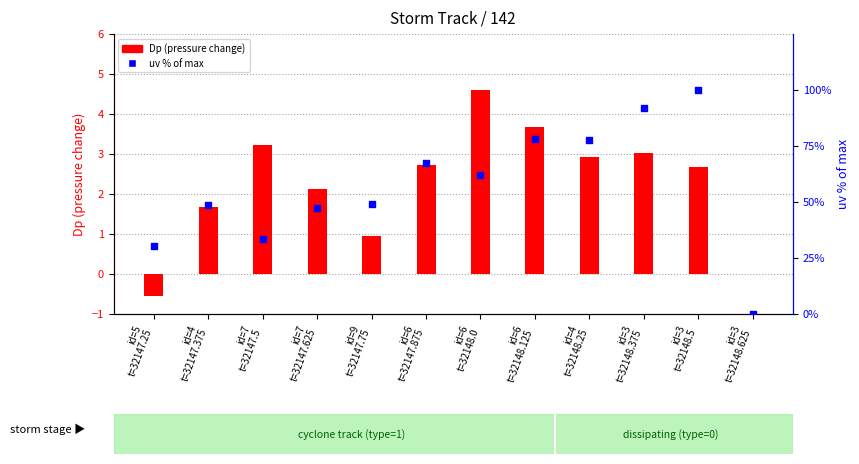

Which series has the largest Y range (max minus min)?

uv (wind speed)